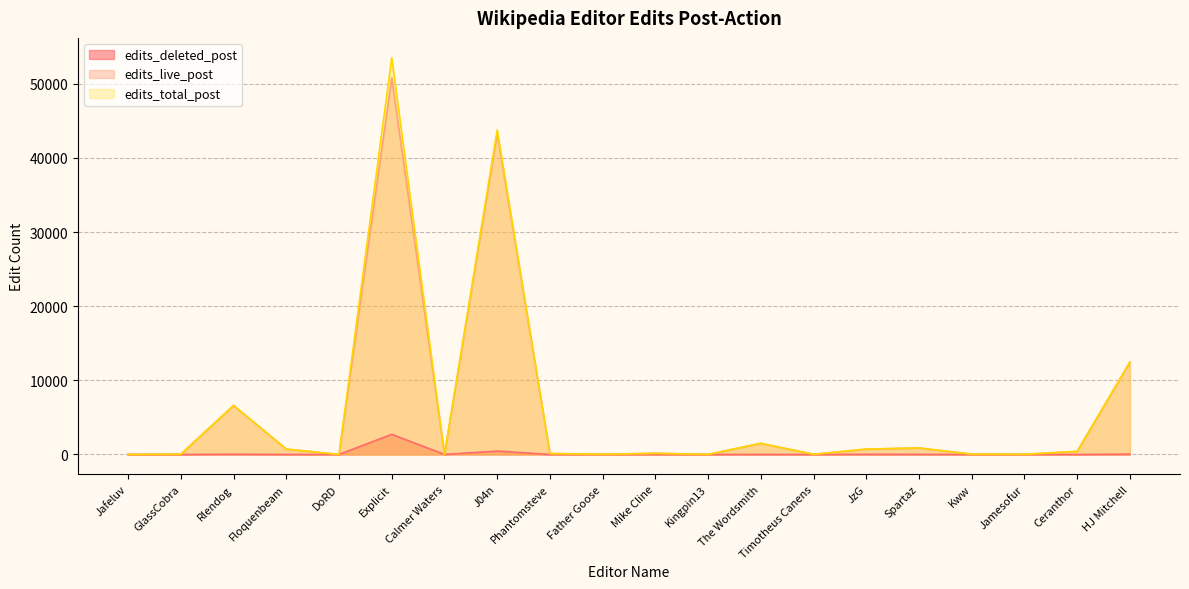

Reading right to left, transcribe all the data shown in this chart.

edits_live_post: HJ Mitchell=12442	Ceranthor=420	Jamesofur=24	Kww=43	Spartaz=873	JzG=713	Timotheus Canens=26	The Wordsmith=1496	Kingpin13=16	Mike Cline=156	Father Goose=30	Phantomsteve=128	J04n=43314	Calmer Waters=5	Explicit=50783	DoRD=7	Floquenbeam=728	Rlendog=6588	GlassCobra=40	Jafeluv=1
edits_deleted_post: HJ Mitchell=40	Ceranthor=0	Jamesofur=2	Kww=0	Spartaz=11	JzG=19	Timotheus Canens=0	The Wordsmith=9	Kingpin13=0	Mike Cline=0	Father Goose=0	Phantomsteve=1	J04n=460	Calmer Waters=0	Explicit=2716	DoRD=0	Floquenbeam=2	Rlendog=29	GlassCobra=0	Jafeluv=0
edits_total_post: HJ Mitchell=12482	Ceranthor=420	Jamesofur=26	Kww=43	Spartaz=884	JzG=732	Timotheus Canens=26	The Wordsmith=1505	Kingpin13=16	Mike Cline=156	Father Goose=30	Phantomsteve=129	J04n=43774	Calmer Waters=5	Explicit=53499	DoRD=7	Floquenbeam=730	Rlendog=6617	GlassCobra=40	Jafeluv=1